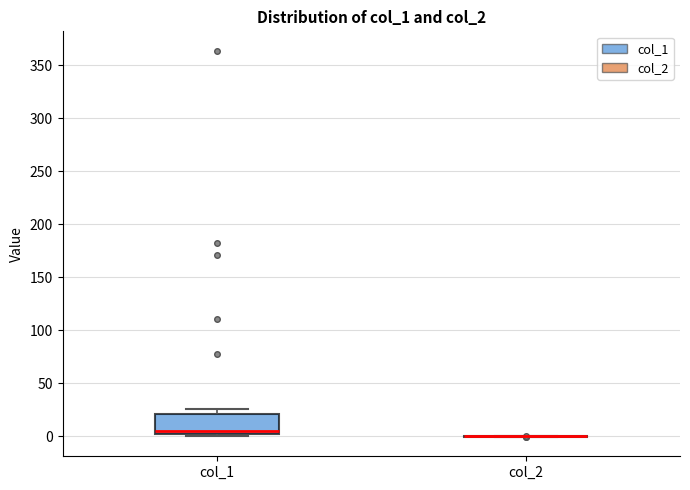

Comparing the boxes themselves (not the whiskers), which one is the tallest?

col_1